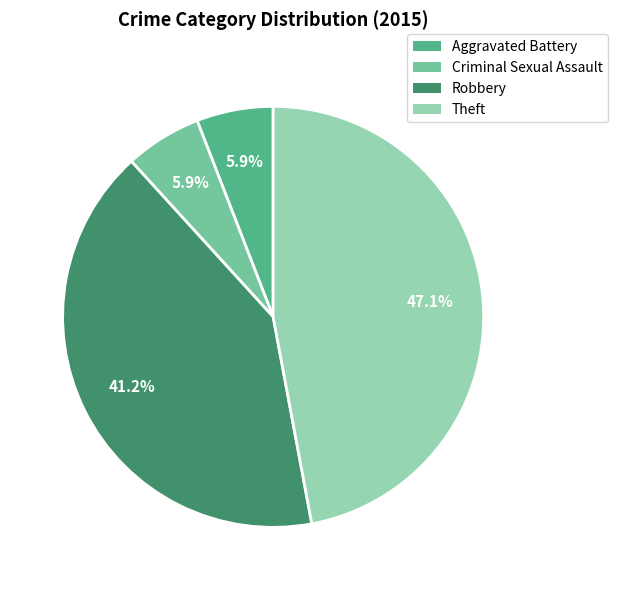

Combined, do Criminal Sexual Assault and Theft account for over 50%?

Yes